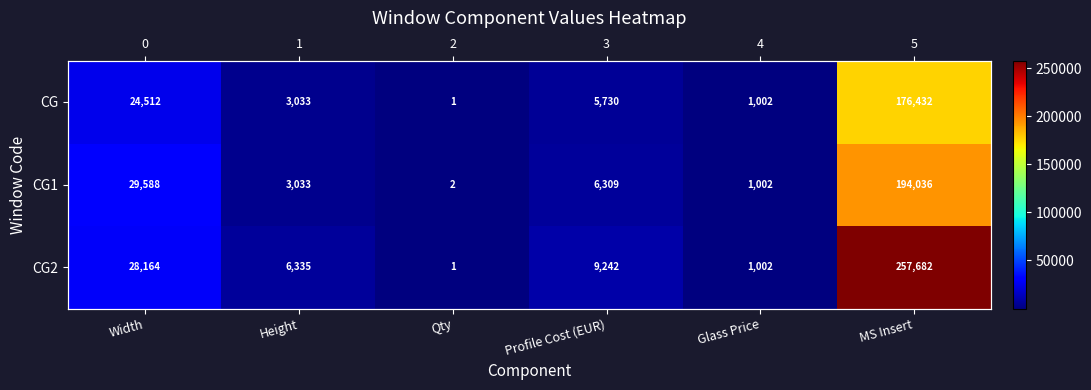

What is the total value across all series at MS Insert?

628150.0